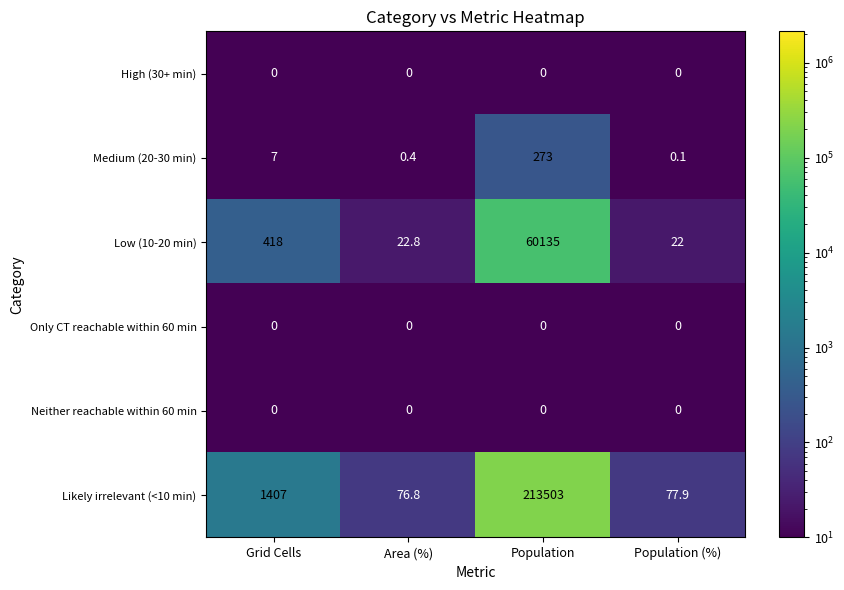

Which label corresponds to the largest value in the chart?

Population